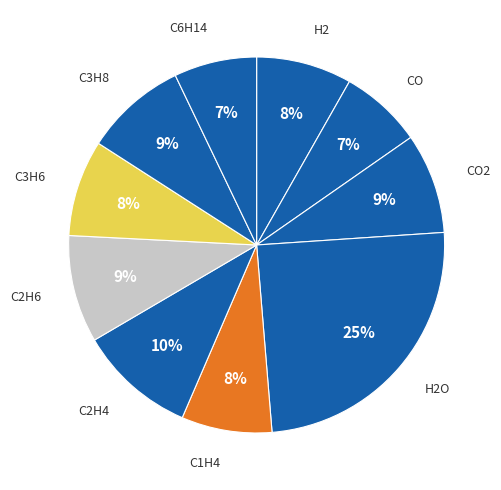

Which category has the biggest portion of the pie?

H2O